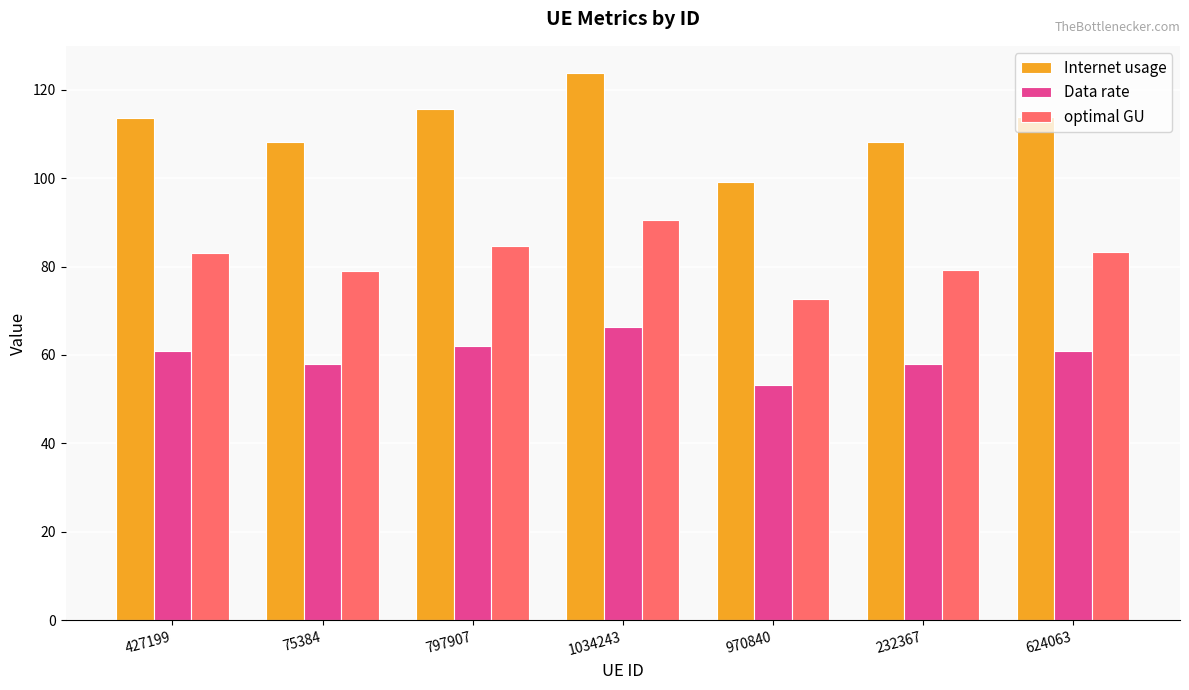

How many groups of bars are there?

7